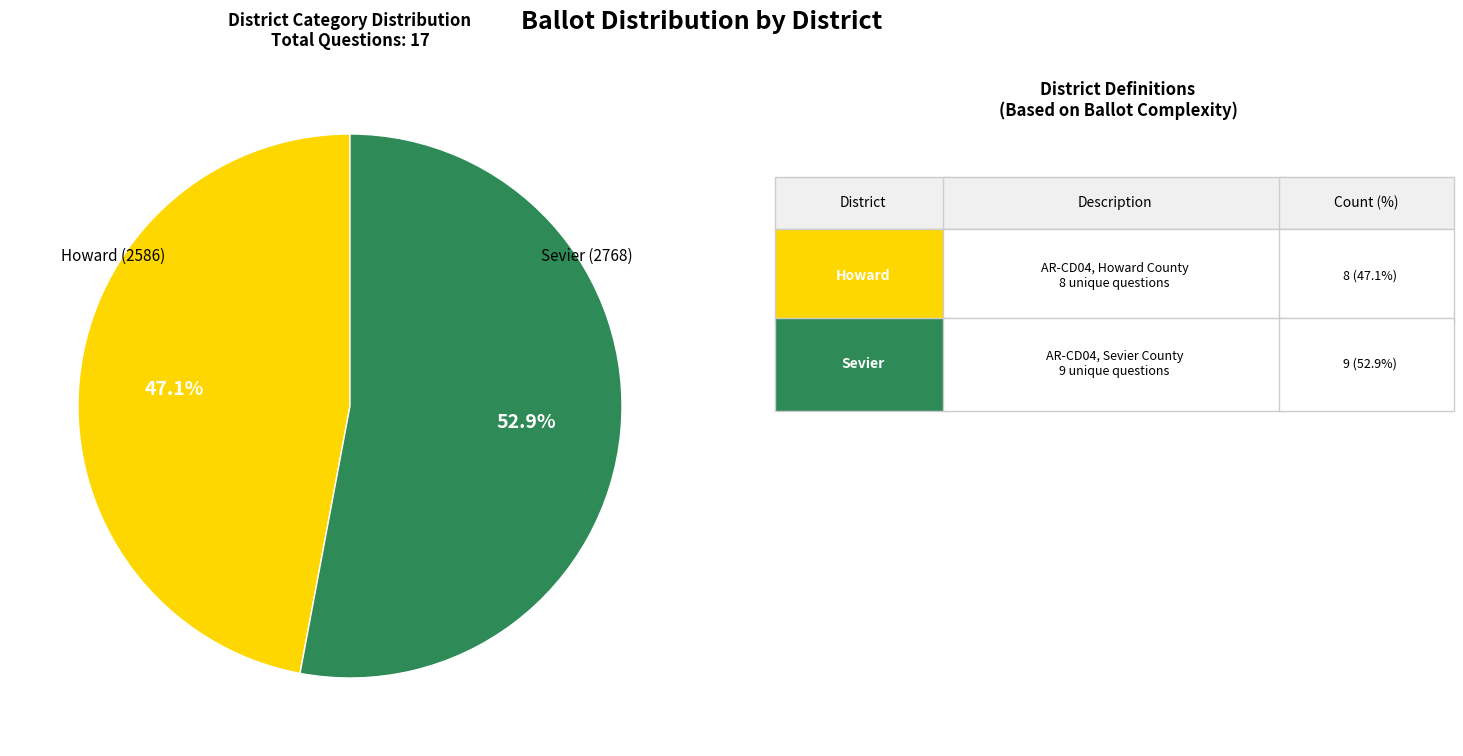

Is there a majority slice in this chart?

Yes